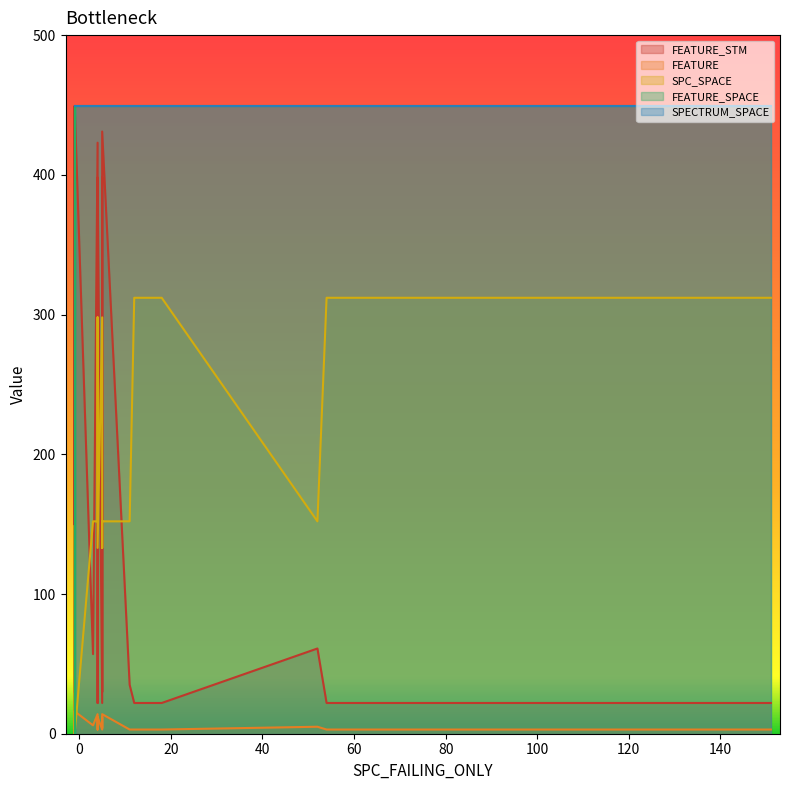

Where is the first local minimum for FEATURE_SPACE?

4